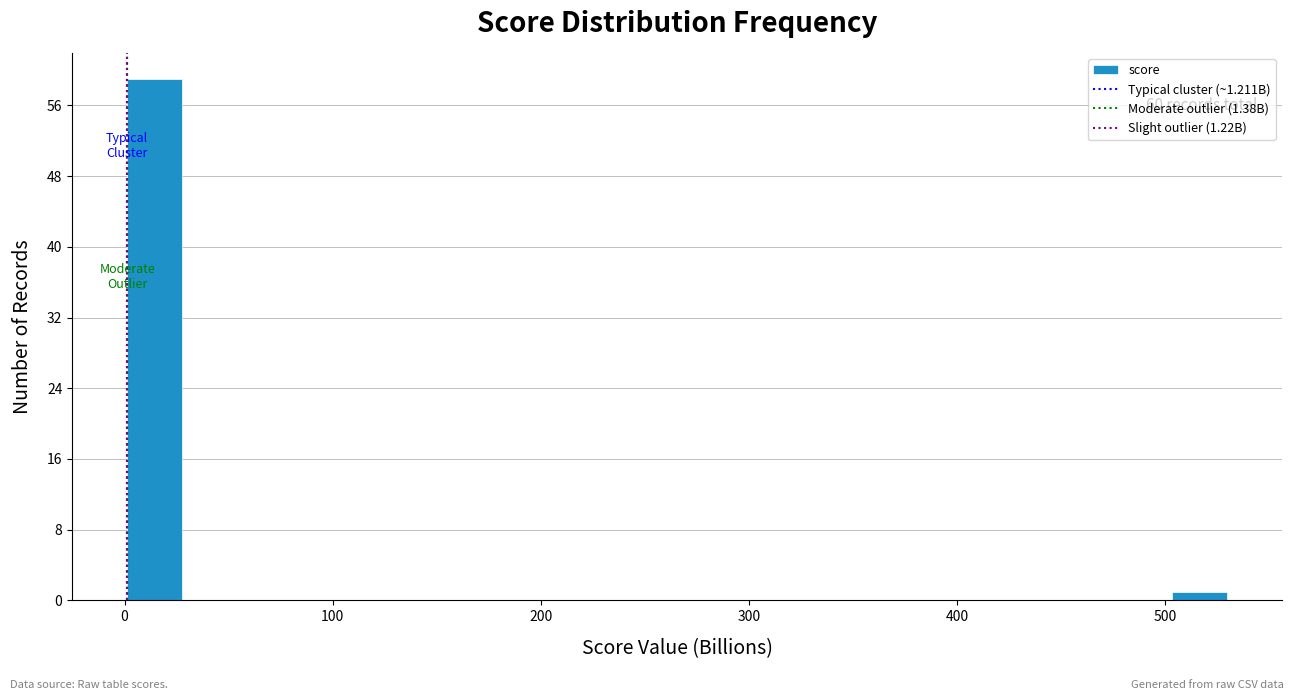

Around what value on the x-axis is the tallest bar? Give the approximate position of its centre, as read against the axis.

10